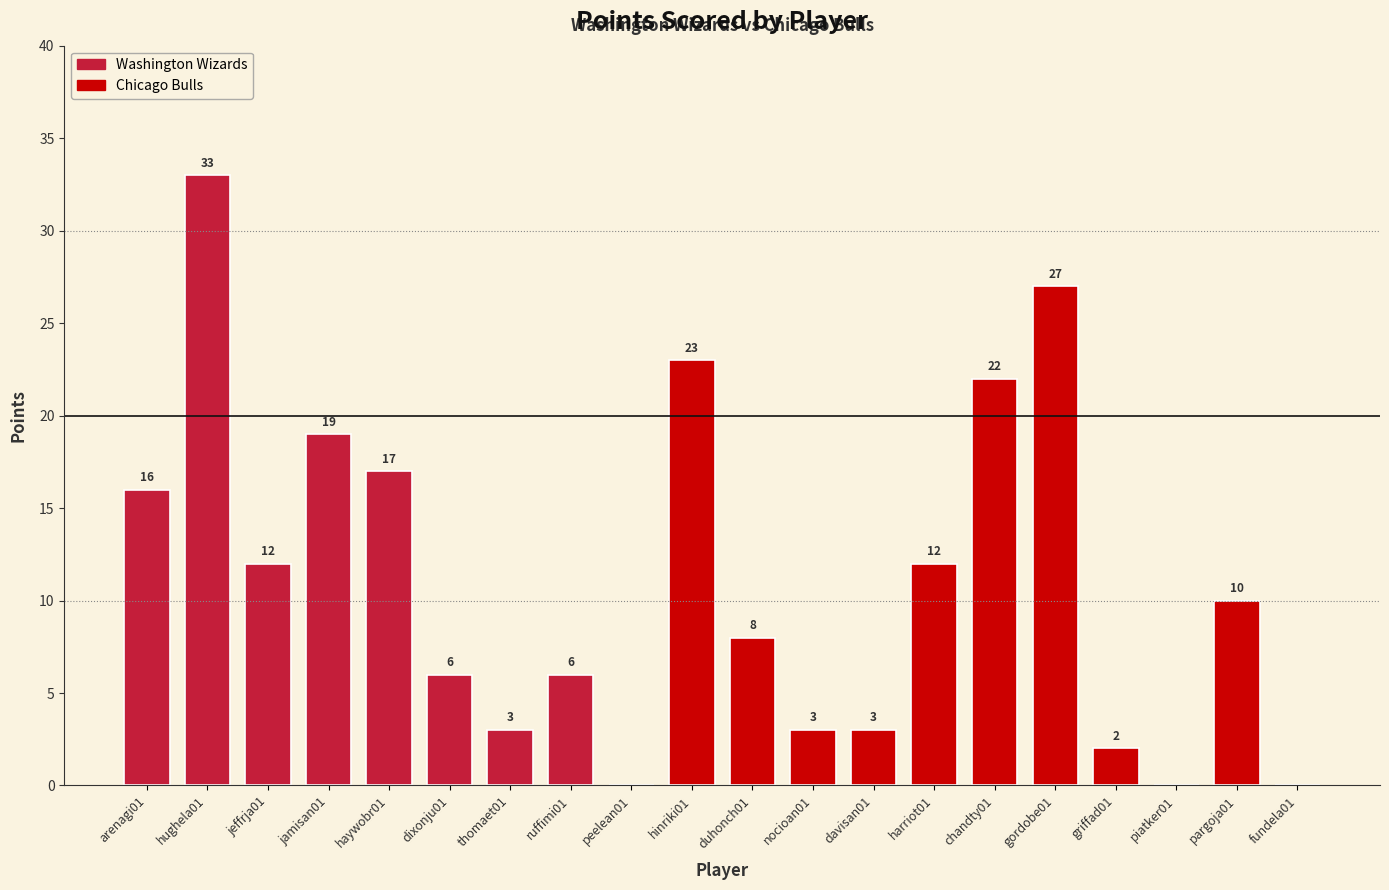

Reading left to right, extract all data points from this chart.

16	33	12	19	17	6	3	6	0	23	8	3	3	12	22	27	2	0	10	0